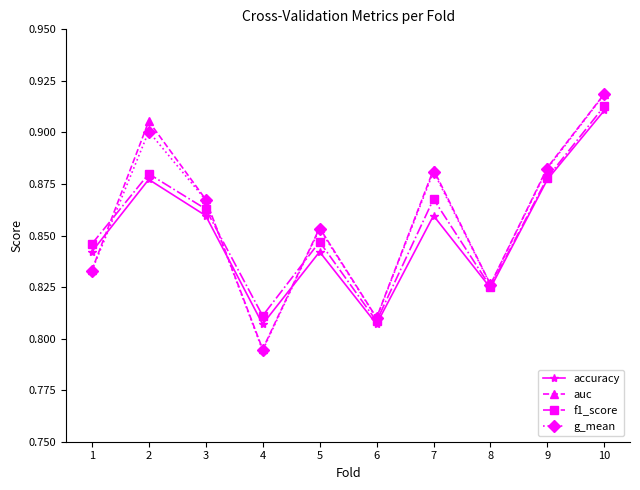

True or false: accuracy has a value of 0.9 at 7.

True